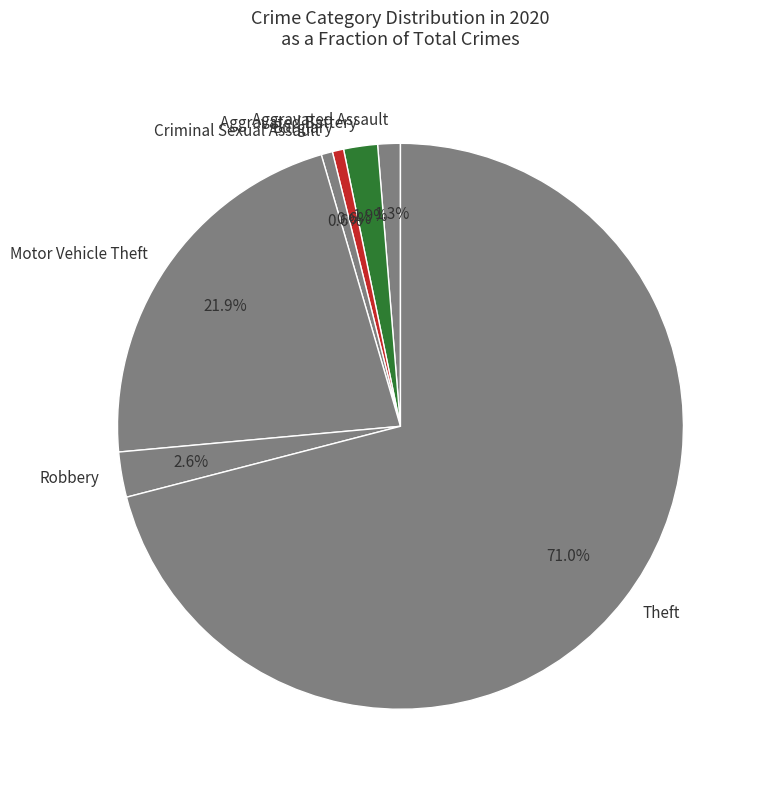

Which has a higher value, Theft or Robbery?

Theft